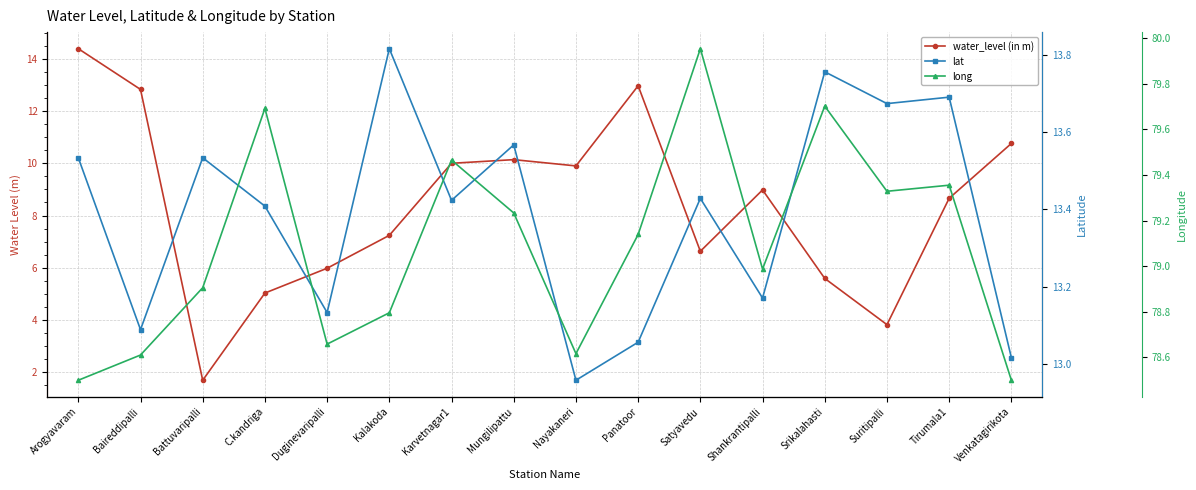

The value of water_level (in m) at Tirumala1 is 15.4. True or false?

False